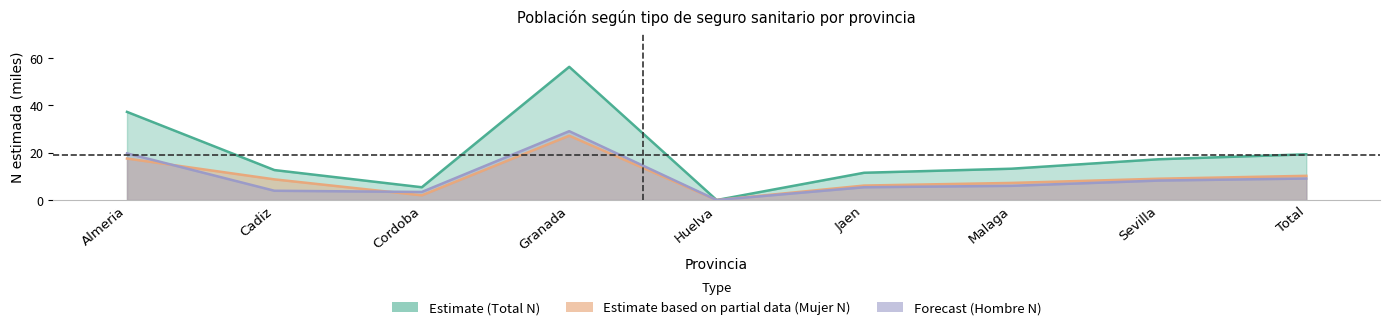

What is the difference between the second highest and minimum values in the Hombre_n series?

19.7